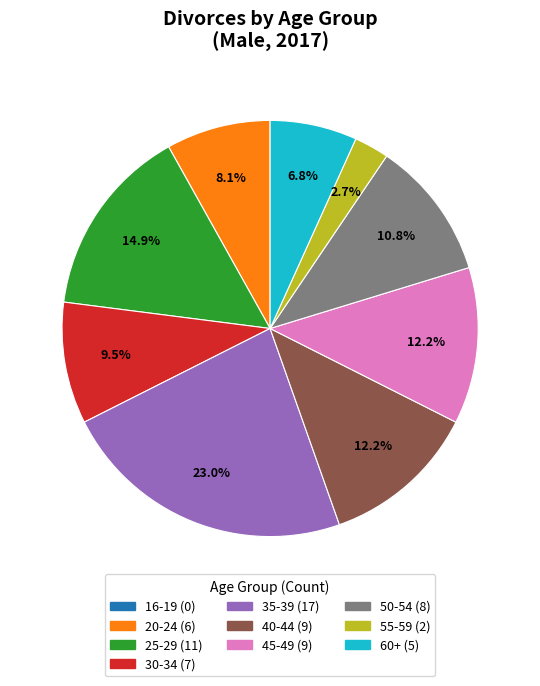

Approximately how many times larger is the value at 40-44 compared to 35-39?

0.5